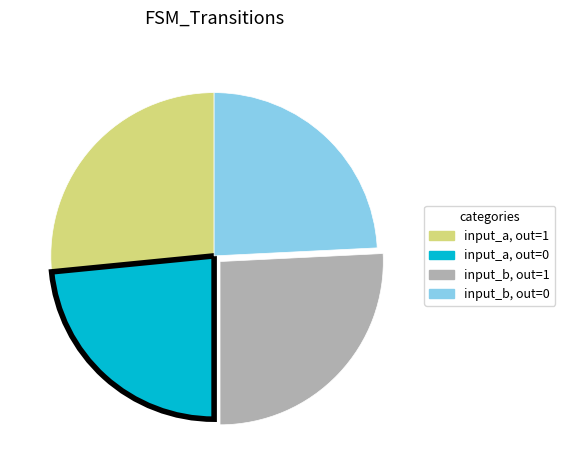

Does any single category account for the majority?

No